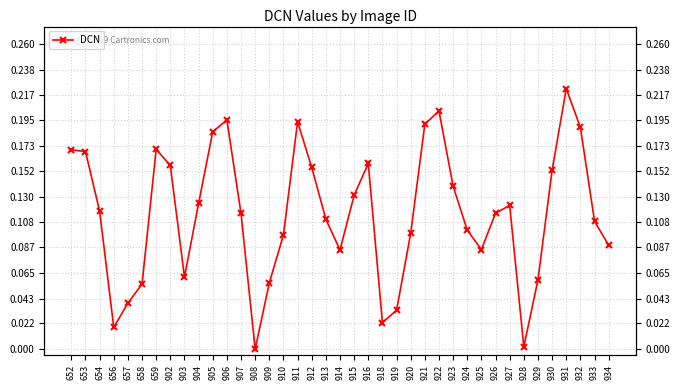

What is the change in value from 904 to 911?

+0.1